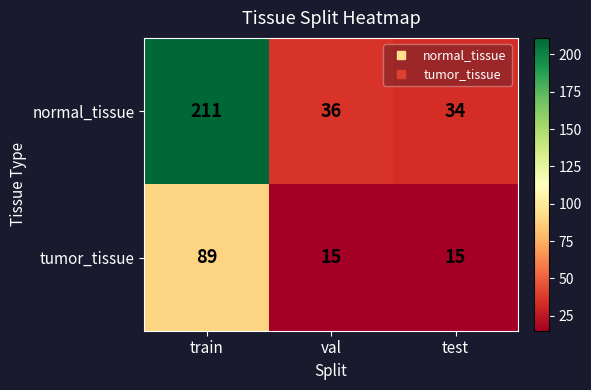

The value of normal_tissue at train is 66. True or false?

False